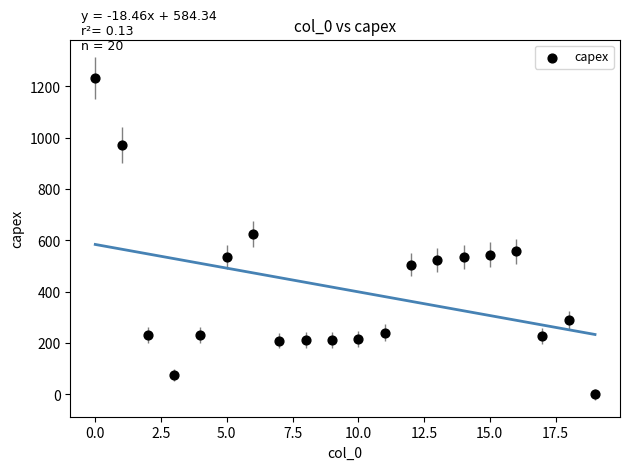

What is the range of Y values (max minus min)?

1234